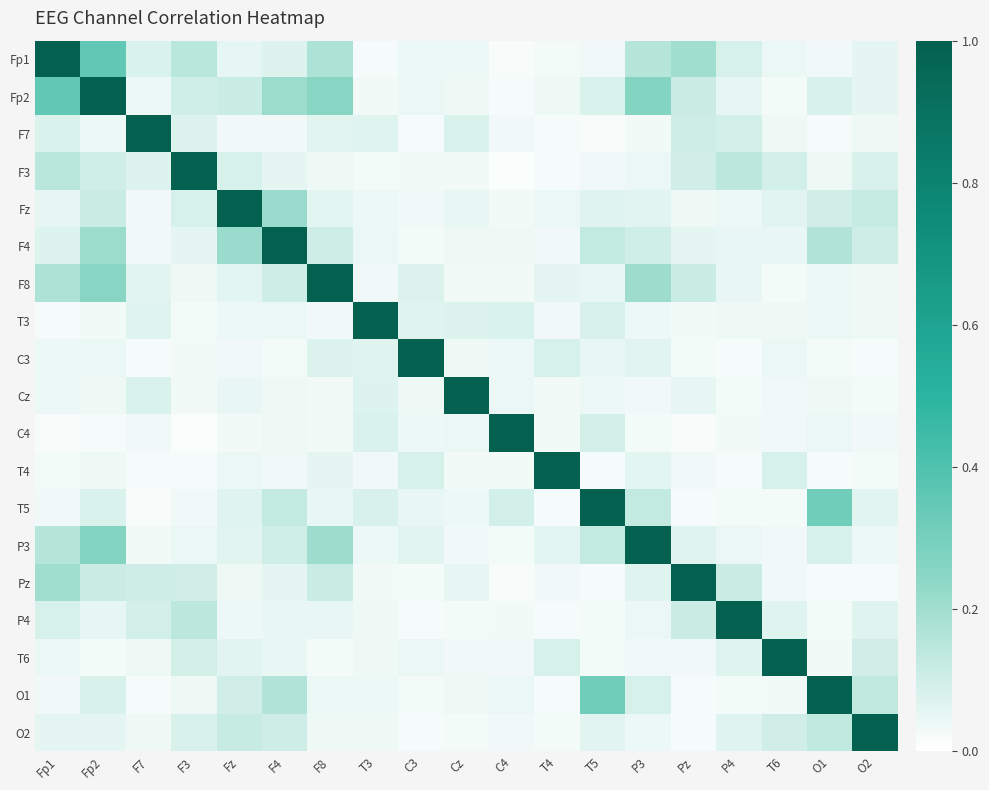

Reading left to right, list all the values displayed in this chart.

Fp1: Fp1=1.0	Fp2=0.4	F7=0.1	F3=0.1	Fz=0.1	F4=0.1	F8=0.2	T3=0.0	C3=0.0	Cz=0.0	C4=0.0	T4=0.0	T5=0.0	P3=0.2	Pz=0.2	P4=0.1	T6=0.0	O1=0.0	O2=0.1
Fp2: Fp1=0.4	Fp2=1.0	F7=0.0	F3=0.1	Fz=0.1	F4=0.2	F8=0.3	T3=0.0	C3=0.0	Cz=0.0	C4=0.0	T4=0.0	T5=0.1	P3=0.3	Pz=0.1	P4=0.1	T6=0.0	O1=0.1	O2=0.1
F7: Fp1=0.1	Fp2=0.0	F7=1.0	F3=0.1	Fz=0.0	F4=0.0	F8=0.1	T3=0.1	C3=0.0	Cz=0.1	C4=0.0	T4=0.0	T5=0.0	P3=0.0	Pz=0.1	P4=0.1	T6=0.0	O1=0.0	O2=0.0
F3: Fp1=0.1	Fp2=0.1	F7=0.1	F3=1.0	Fz=0.1	F4=0.1	F8=0.0	T3=0.0	C3=0.0	Cz=0.0	C4=0.0	T4=0.0	T5=0.0	P3=0.0	Pz=0.1	P4=0.1	T6=0.1	O1=0.0	O2=0.1
Fz: Fp1=0.1	Fp2=0.1	F7=0.0	F3=0.1	Fz=1.0	F4=0.2	F8=0.1	T3=0.0	C3=0.0	Cz=0.0	C4=0.0	T4=0.0	T5=0.1	P3=0.1	Pz=0.0	P4=0.0	T6=0.1	O1=0.1	O2=0.1
F4: Fp1=0.1	Fp2=0.2	F7=0.0	F3=0.1	Fz=0.2	F4=1.0	F8=0.1	T3=0.0	C3=0.0	Cz=0.0	C4=0.0	T4=0.0	T5=0.1	P3=0.1	Pz=0.1	P4=0.1	T6=0.0	O1=0.2	O2=0.1
F8: Fp1=0.2	Fp2=0.3	F7=0.1	F3=0.0	Fz=0.1	F4=0.1	F8=1.0	T3=0.0	C3=0.1	Cz=0.0	C4=0.0	T4=0.1	T5=0.0	P3=0.2	Pz=0.1	P4=0.0	T6=0.0	O1=0.0	O2=0.0
T3: Fp1=0.0	Fp2=0.0	F7=0.1	F3=0.0	Fz=0.0	F4=0.0	F8=0.0	T3=1.0	C3=0.1	Cz=0.1	C4=0.1	T4=0.0	T5=0.1	P3=0.0	Pz=0.0	P4=0.0	T6=0.0	O1=0.0	O2=0.0
C3: Fp1=0.0	Fp2=0.0	F7=0.0	F3=0.0	Fz=0.0	F4=0.0	F8=0.1	T3=0.1	C3=1.0	Cz=0.0	C4=0.0	T4=0.1	T5=0.0	P3=0.1	Pz=0.0	P4=0.0	T6=0.0	O1=0.0	O2=0.0
Cz: Fp1=0.0	Fp2=0.0	F7=0.1	F3=0.0	Fz=0.0	F4=0.0	F8=0.0	T3=0.1	C3=0.0	Cz=1.0	C4=0.0	T4=0.0	T5=0.0	P3=0.0	Pz=0.1	P4=0.0	T6=0.0	O1=0.0	O2=0.0
C4: Fp1=0.0	Fp2=0.0	F7=0.0	F3=0.0	Fz=0.0	F4=0.0	F8=0.0	T3=0.1	C3=0.0	Cz=0.0	C4=1.0	T4=0.0	T5=0.1	P3=0.0	Pz=0.0	P4=0.0	T6=0.0	O1=0.0	O2=0.0
T4: Fp1=0.0	Fp2=0.0	F7=0.0	F3=0.0	Fz=0.0	F4=0.0	F8=0.1	T3=0.0	C3=0.1	Cz=0.0	C4=0.0	T4=1.0	T5=0.0	P3=0.1	Pz=0.0	P4=0.0	T6=0.1	O1=0.0	O2=0.0
T5: Fp1=0.0	Fp2=0.1	F7=0.0	F3=0.0	Fz=0.1	F4=0.1	F8=0.0	T3=0.1	C3=0.0	Cz=0.0	C4=0.1	T4=0.0	T5=1.0	P3=0.1	Pz=0.0	P4=0.0	T6=0.0	O1=0.3	O2=0.1
P3: Fp1=0.2	Fp2=0.3	F7=0.0	F3=0.0	Fz=0.1	F4=0.1	F8=0.2	T3=0.0	C3=0.1	Cz=0.0	C4=0.0	T4=0.1	T5=0.1	P3=1.0	Pz=0.1	P4=0.0	T6=0.0	O1=0.1	O2=0.0
Pz: Fp1=0.2	Fp2=0.1	F7=0.1	F3=0.1	Fz=0.0	F4=0.1	F8=0.1	T3=0.0	C3=0.0	Cz=0.1	C4=0.0	T4=0.0	T5=0.0	P3=0.1	Pz=1.0	P4=0.1	T6=0.0	O1=0.0	O2=0.0
P4: Fp1=0.1	Fp2=0.1	F7=0.1	F3=0.1	Fz=0.0	F4=0.1	F8=0.0	T3=0.0	C3=0.0	Cz=0.0	C4=0.0	T4=0.0	T5=0.0	P3=0.0	Pz=0.1	P4=1.0	T6=0.1	O1=0.0	O2=0.1
T6: Fp1=0.0	Fp2=0.0	F7=0.0	F3=0.1	Fz=0.1	F4=0.0	F8=0.0	T3=0.0	C3=0.0	Cz=0.0	C4=0.0	T4=0.1	T5=0.0	P3=0.0	Pz=0.0	P4=0.1	T6=1.0	O1=0.0	O2=0.1
O1: Fp1=0.0	Fp2=0.1	F7=0.0	F3=0.0	Fz=0.1	F4=0.2	F8=0.0	T3=0.0	C3=0.0	Cz=0.0	C4=0.0	T4=0.0	T5=0.3	P3=0.1	Pz=0.0	P4=0.0	T6=0.0	O1=1.0	O2=0.1
O2: Fp1=0.1	Fp2=0.1	F7=0.0	F3=0.1	Fz=0.1	F4=0.1	F8=0.0	T3=0.0	C3=0.0	Cz=0.0	C4=0.0	T4=0.0	T5=0.1	P3=0.0	Pz=0.0	P4=0.1	T6=0.1	O1=0.1	O2=1.0